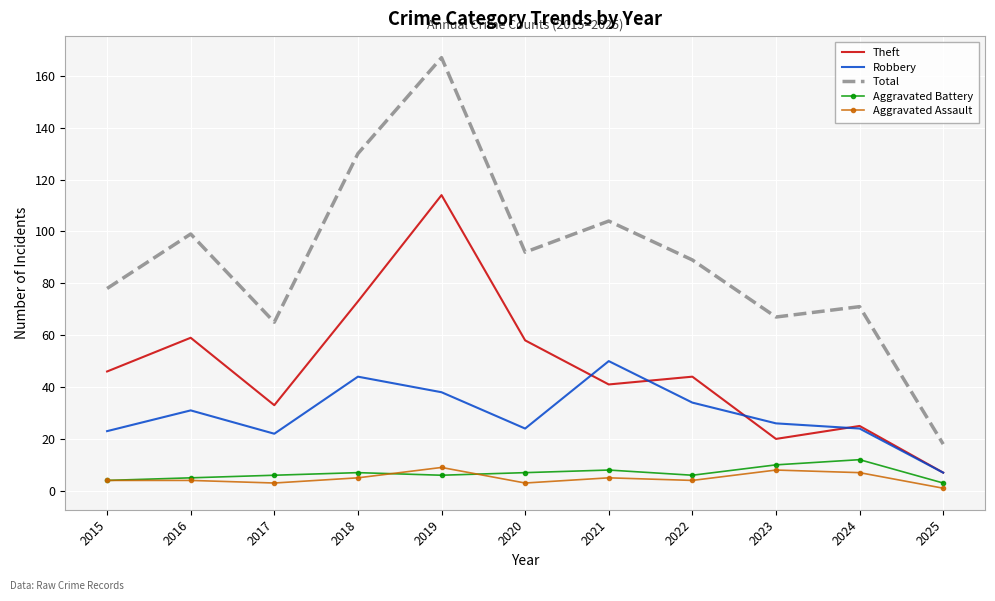

In Aggravated Assault, how many points are lower than both neighbors (excluding endpoints)?

3